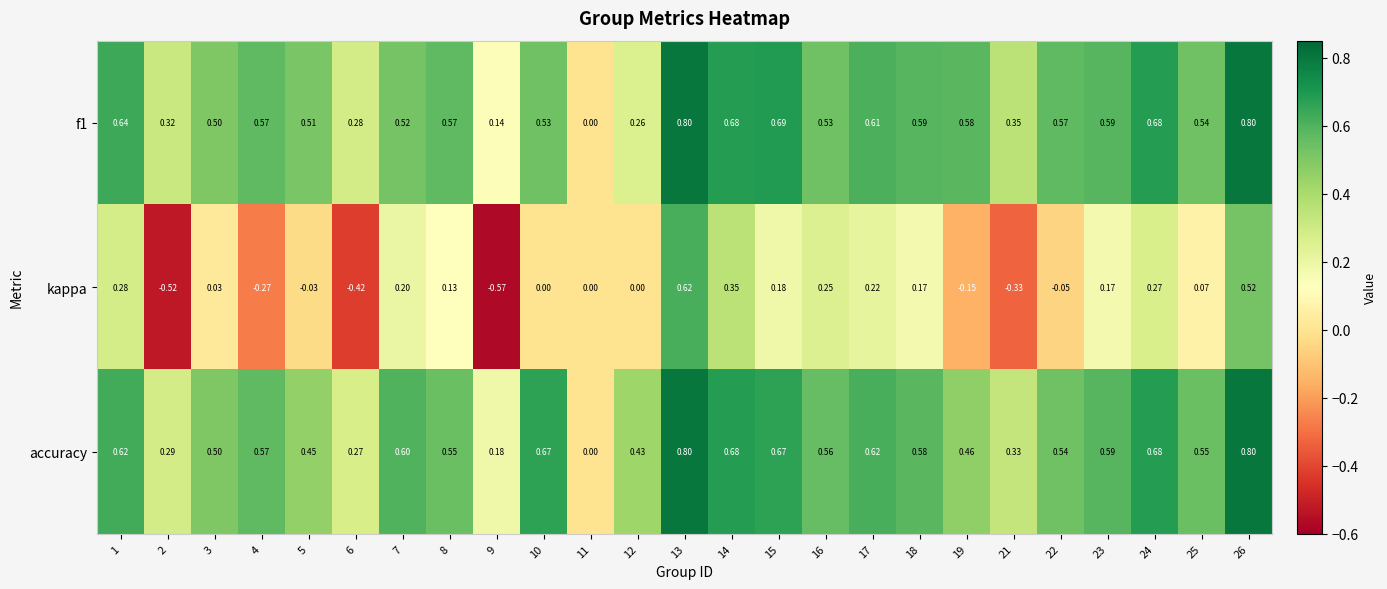

Which series has the widest spread of values?

kappa